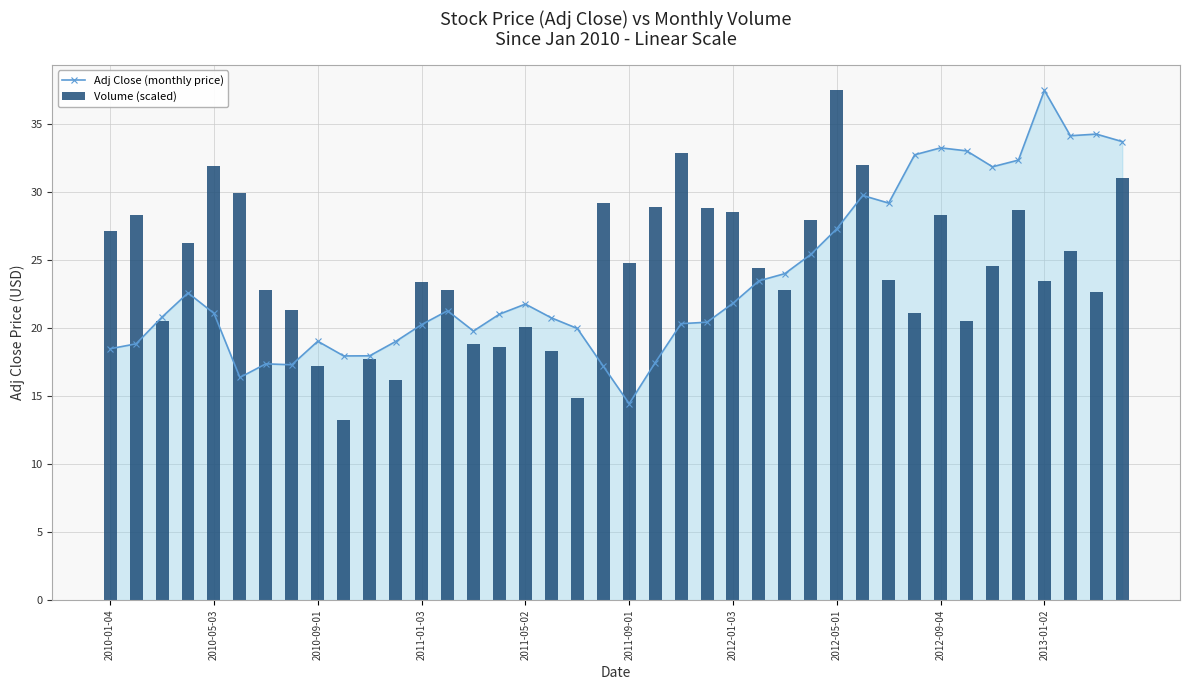

What is the sum of all Volume (scaled) values?

975.9